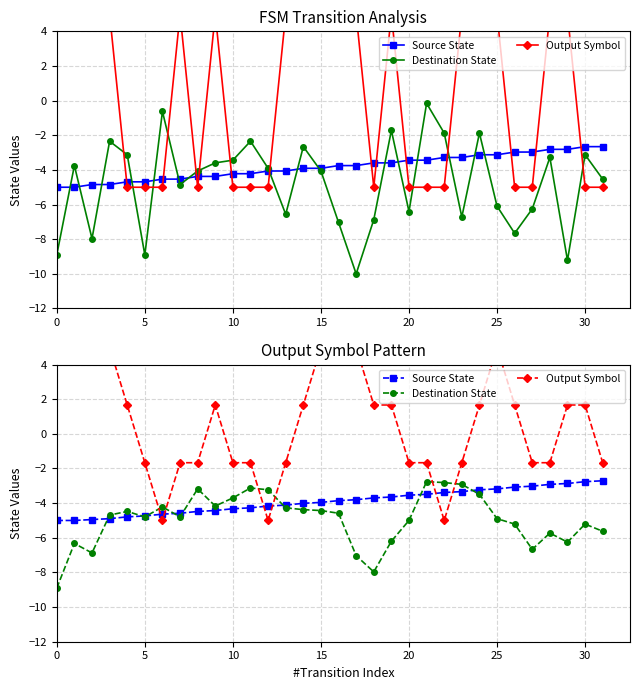

True or false: Destination State has more than 1 points higher than both neighbors.

True